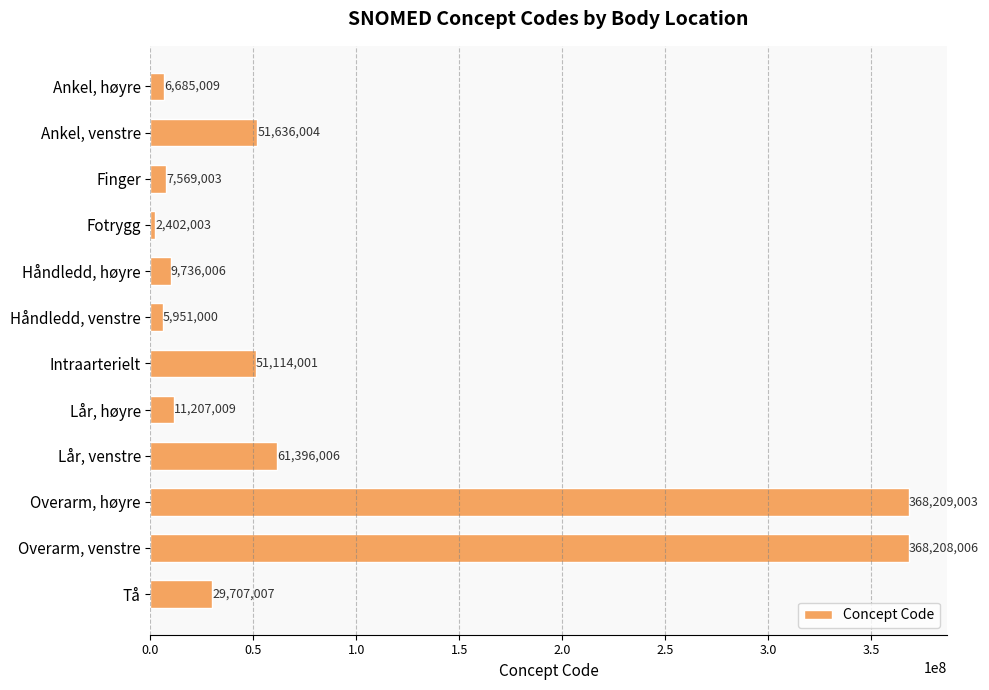

What is the ratio of the value at Fotrygg to the value at Håndledd, venstre?

0.4